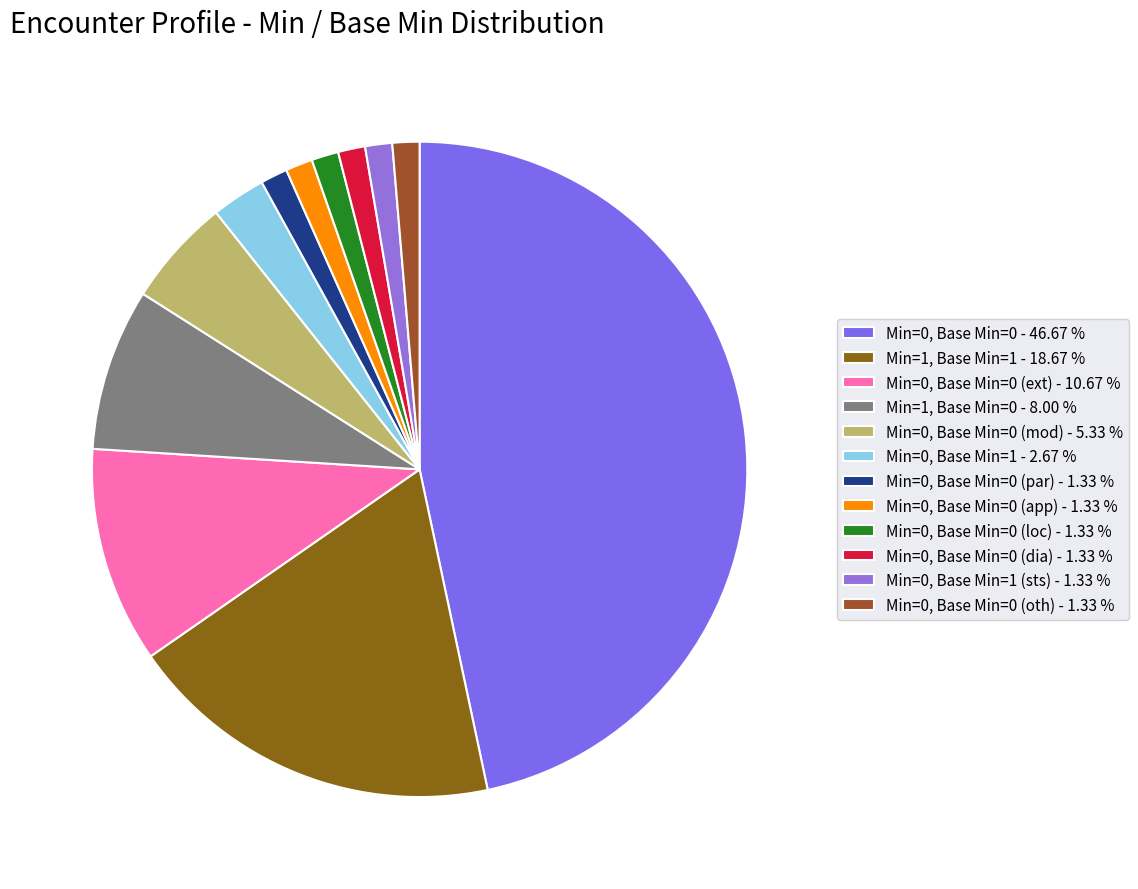

Which slice is the largest?

Min=0, Base Min=0 - 46.67 %